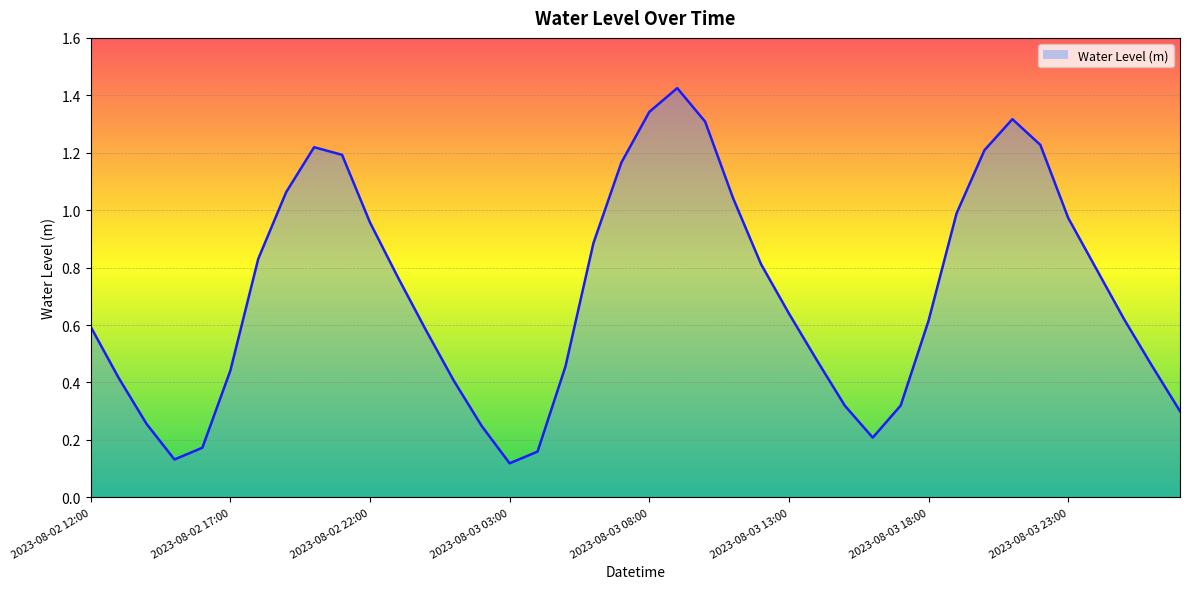

Which has a higher value, 2023-08-02 23:00 or 2023-08-03 05:00?

2023-08-02 23:00